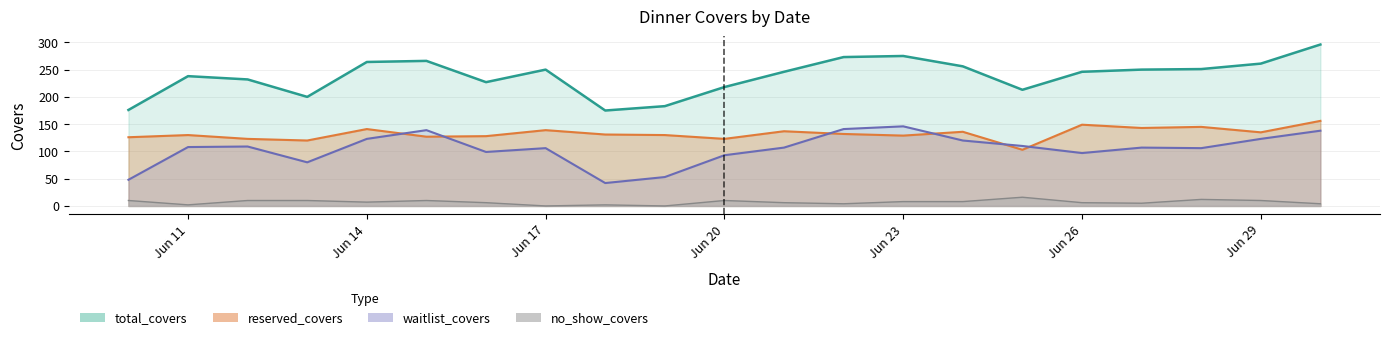

Is it true that no_show_covers equals 7 at Jun 14?

True